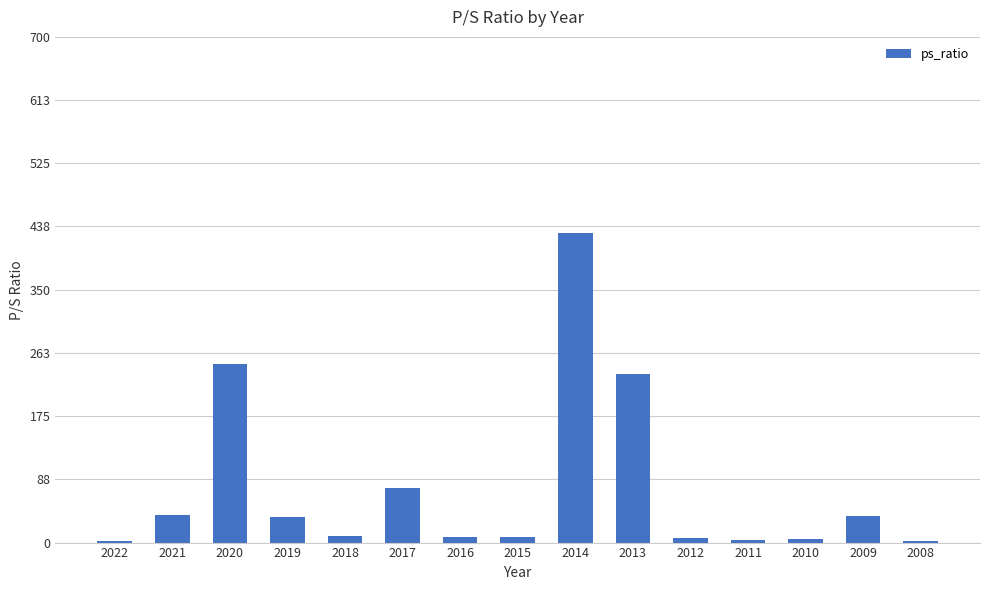

Is it true that the value at 2020 is 247.0?

True